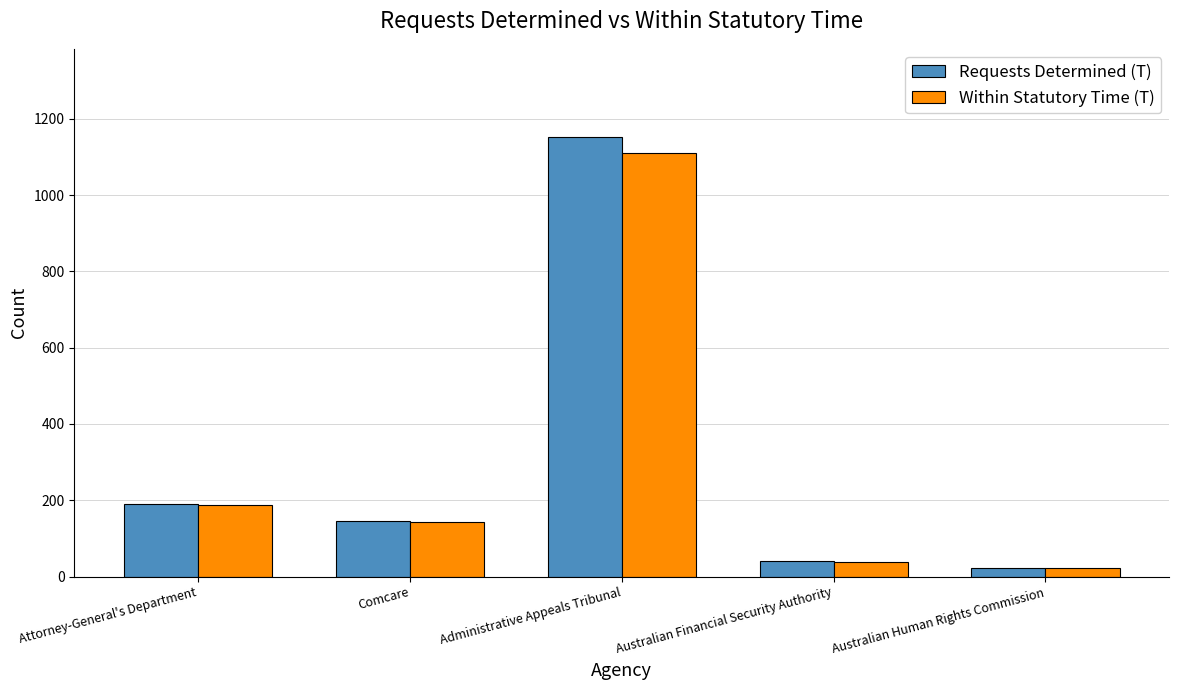

What is the total value across all series at Australian Financial Security Authority?

79